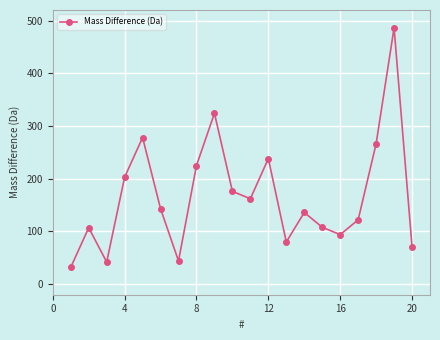

Does the chart have visible grid lines?

Yes